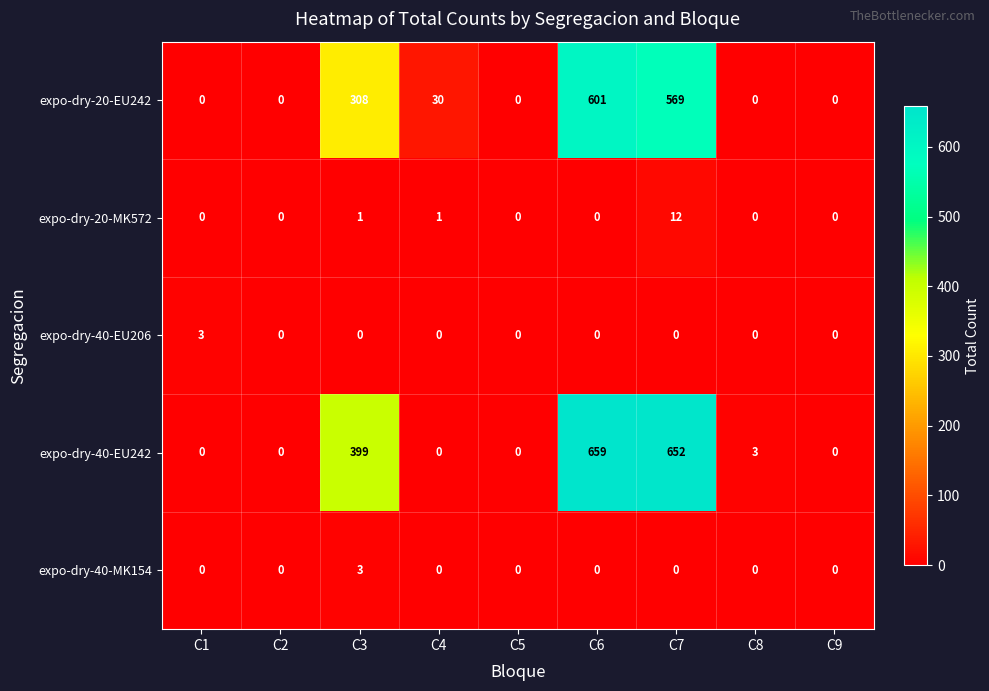

Is it true that expo-dry-40-MK154 equals -1 at C1?

False